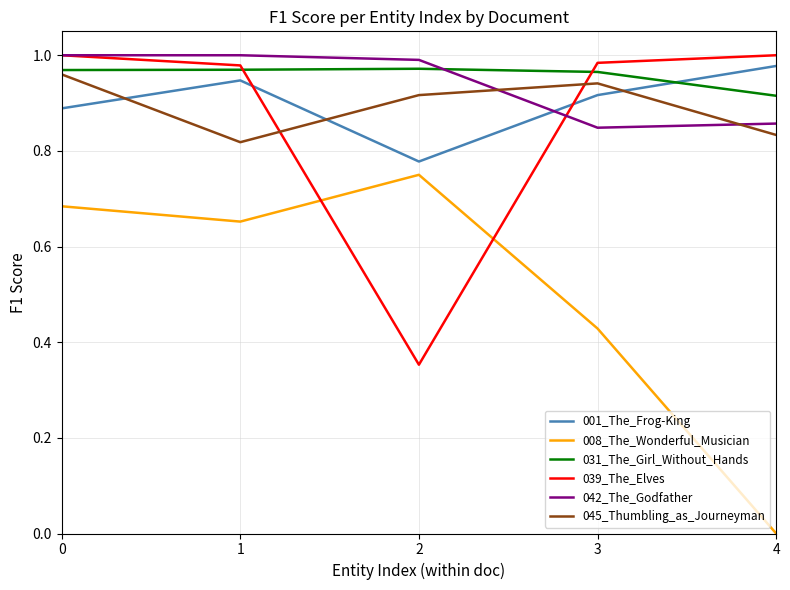

Between 2 and 4, which series saw the biggest shift?

008_The_Wonderful_Musician